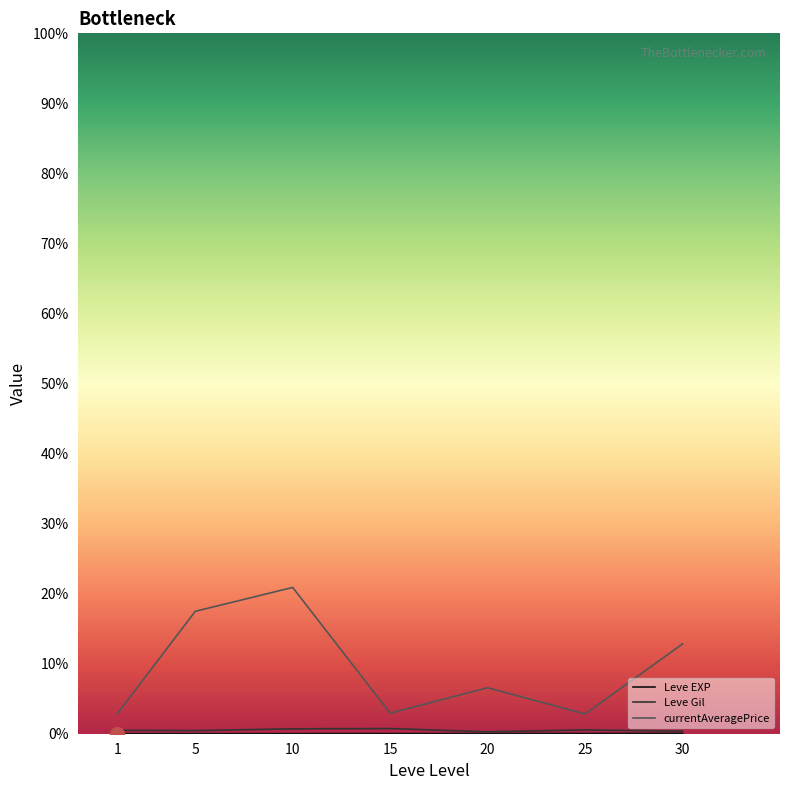

What is the sum of all currentAveragePrice values?

72978.5